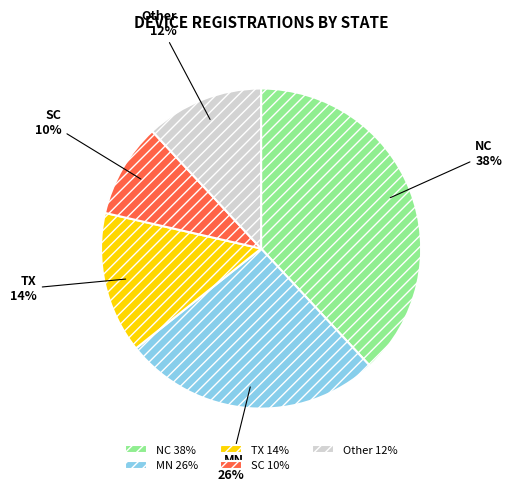

Does NC represent more than half of the total?

No